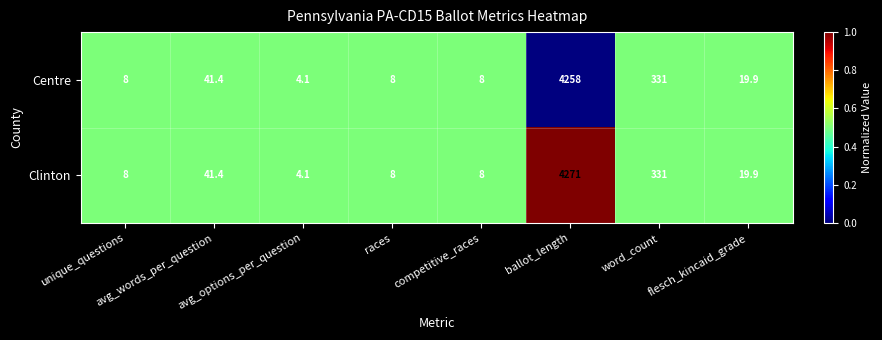

List the series in order of their peak value, lowest first.

Centre, Clinton